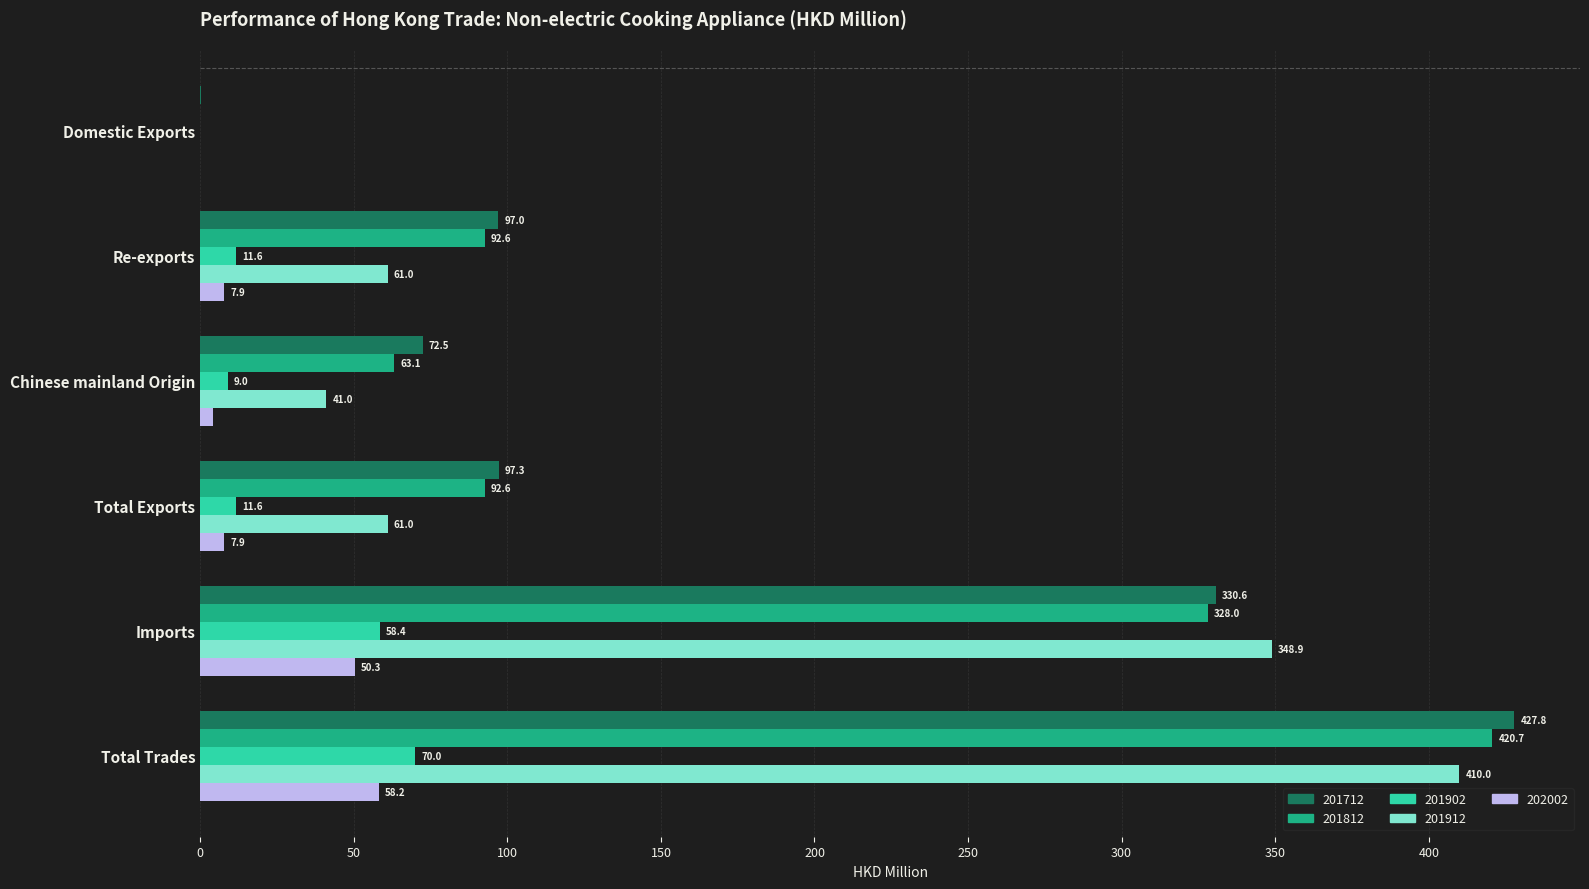

Is the value of 202002 at Chinese mainland Origin greater than the value of 201812 at Imports?

No